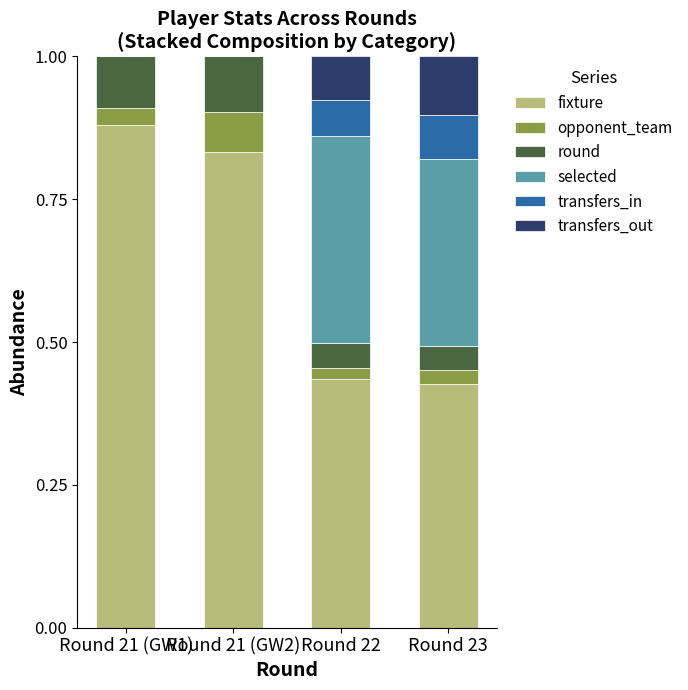

At which label does fixture reach its peak?

Round 21 (GW1)